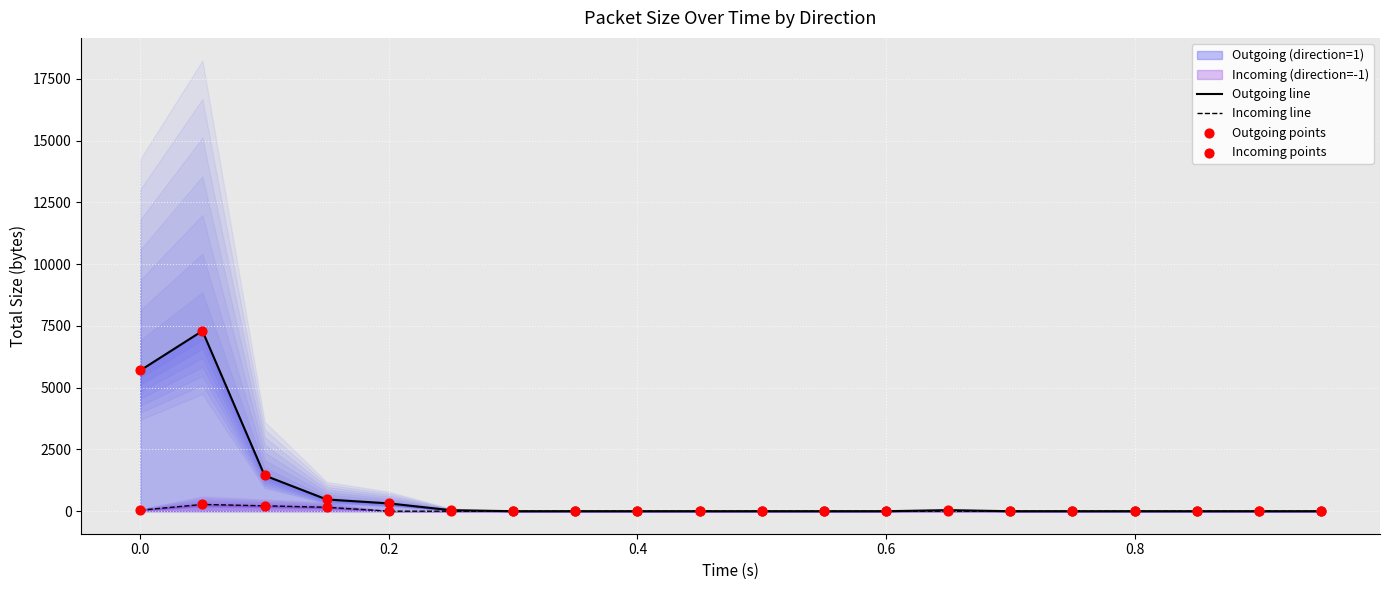

Which series has the largest Y range (max minus min)?

Outgoing line